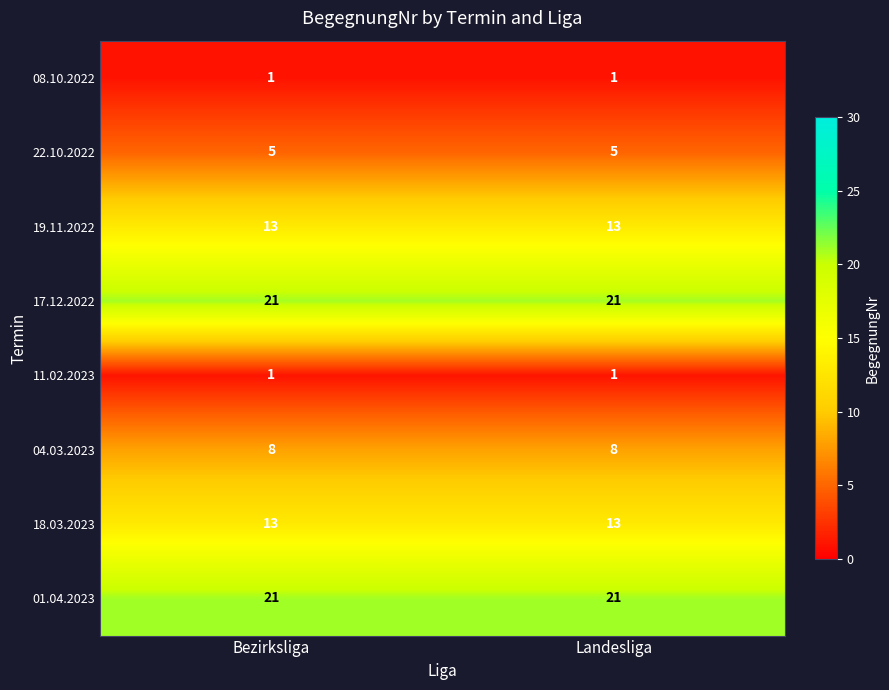

How many series are shown in this chart?

8